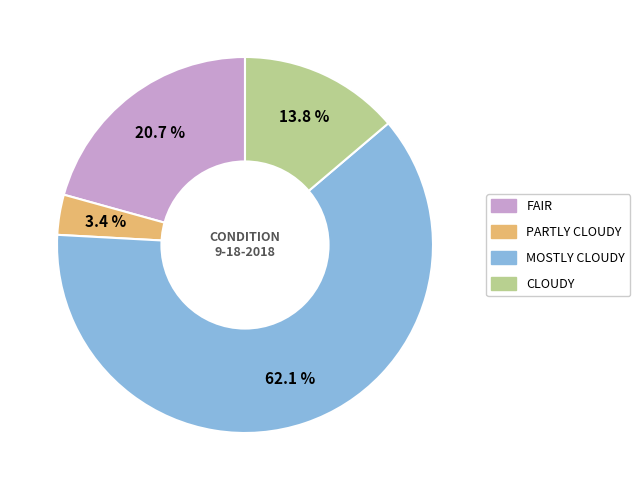

Between FAIR and CLOUDY, which is larger?

FAIR